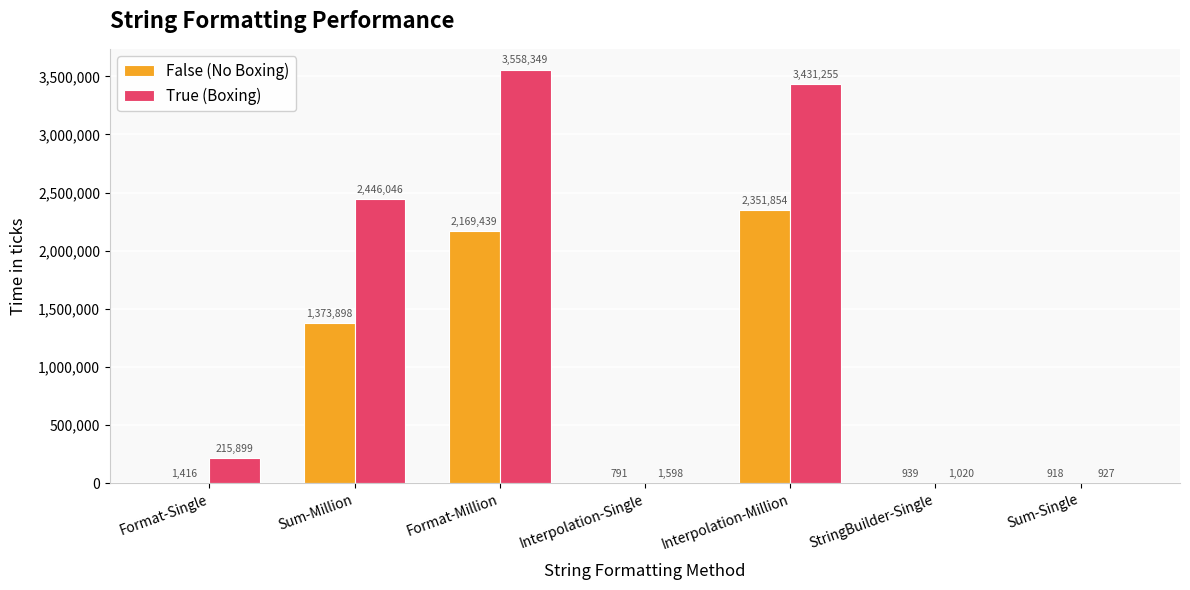

Count the number of categories in the chart.

7